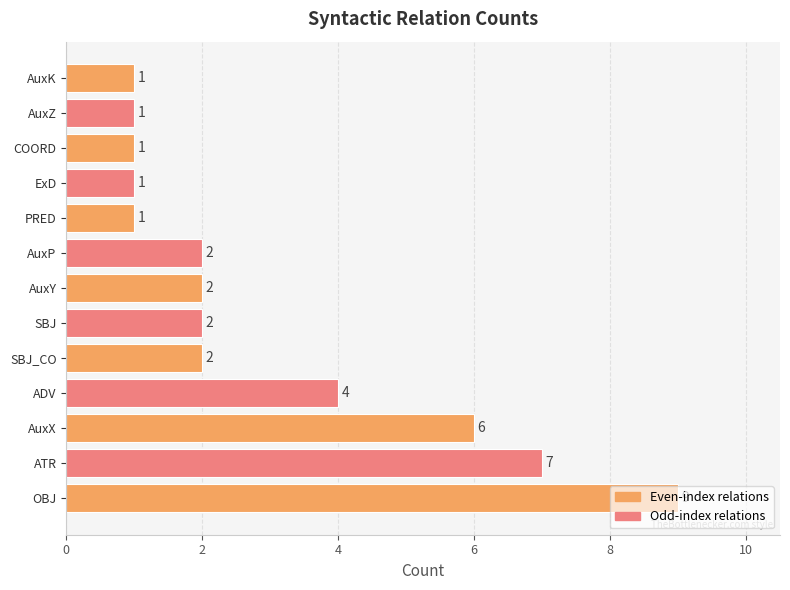

Which label corresponds to the largest value in the chart?

OBJ